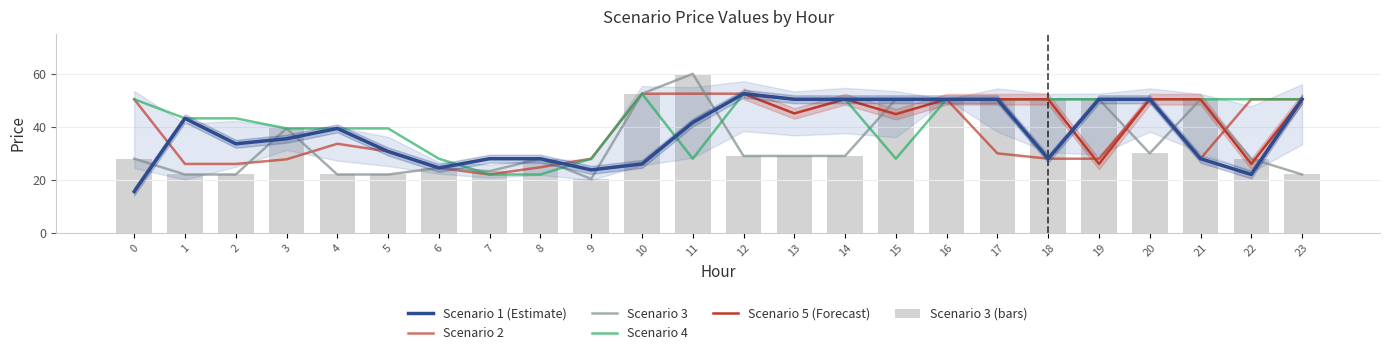

What is the highest value of the Scenario 4 series?

52.5